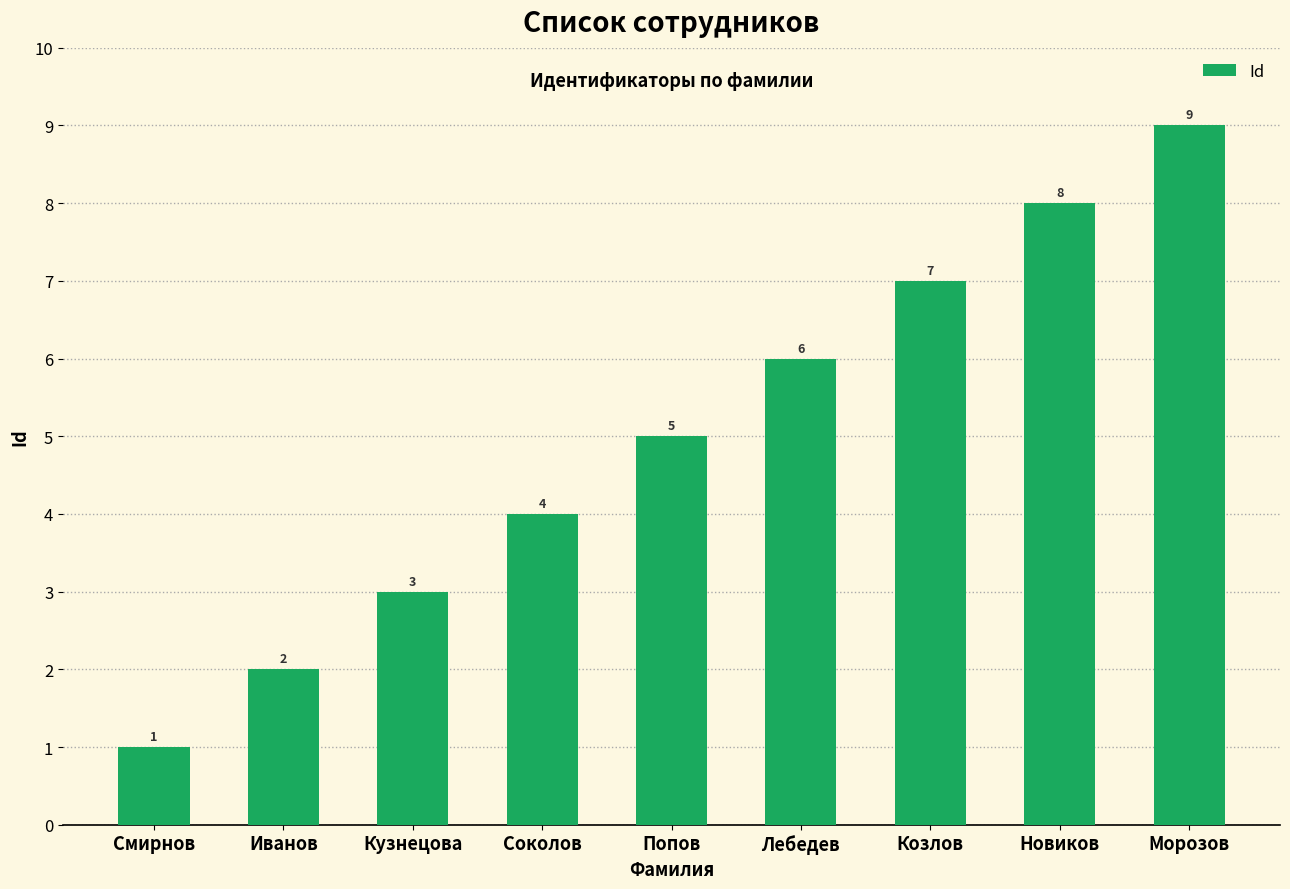

List the labels in order of value, smallest first.

Смирнов, Иванов, Кузнецова, Соколов, Попов, Лебедев, Козлов, Новиков, Морозов